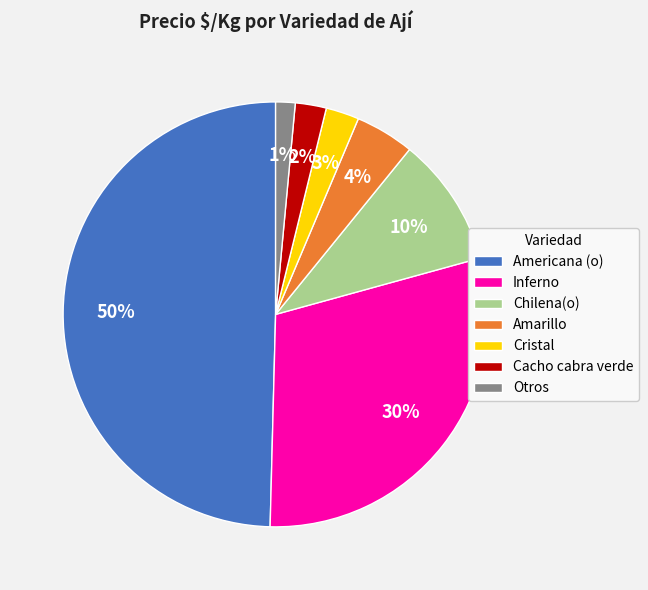

Does Cristal account for over 50% of the chart?

No